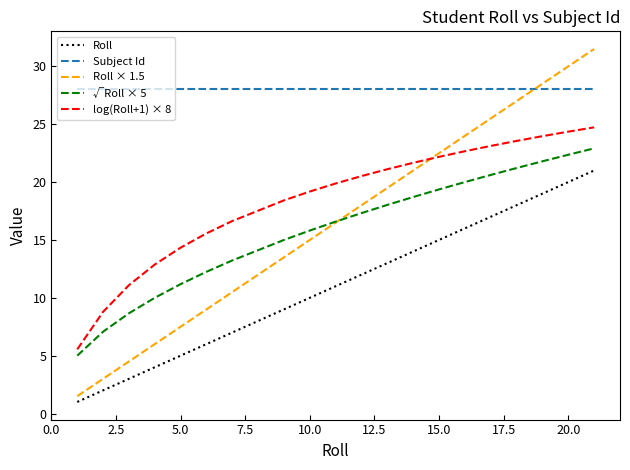

List the series in order of their peak value, lowest first.

Roll, √Roll × 5, log(Roll+1) × 8, Subject Id, Roll × 1.5